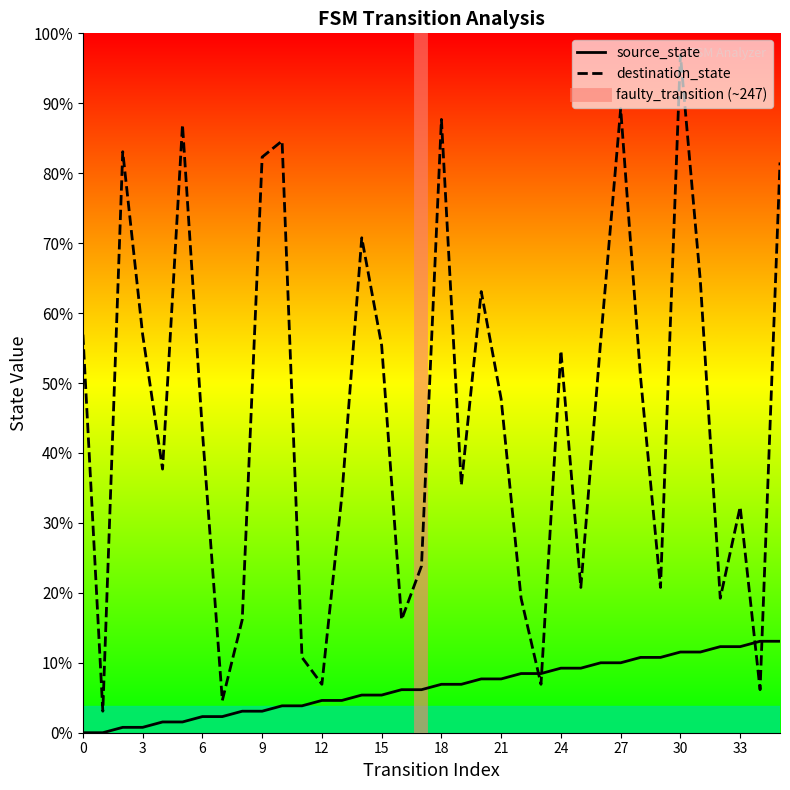

List the labels in order of source_state value, smallest first.

0, 1, 2, 3, 4, 5, 6, 7, 8, 9, 10, 11, 12, 13, 14, 15, 16, 17, 18, 19, 20, 21, 22, 23, 24, 25, 26, 27, 28, 29, 30, 31, 32, 33, 34, 35